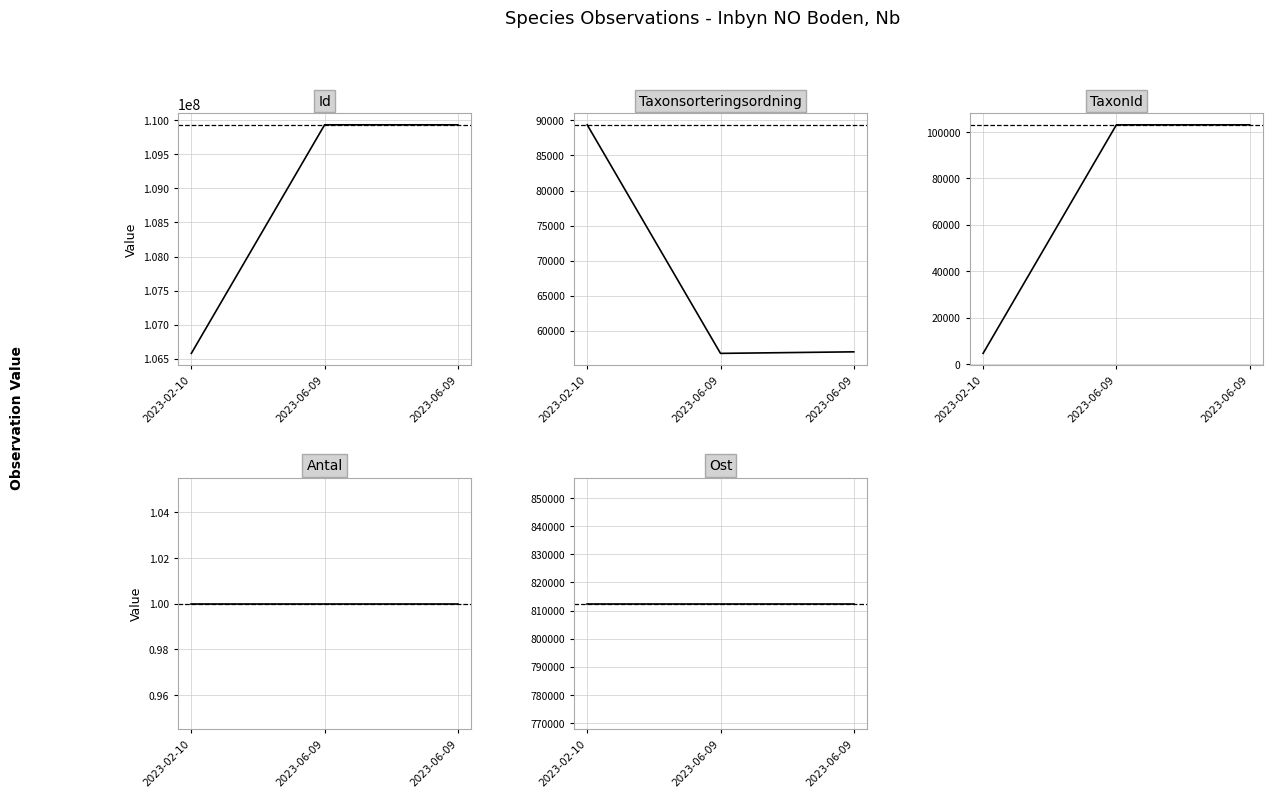

Reading left to right, transcribe all the data shown in this chart.

Id: 106579022.0	109933667.0	109933693.0
Taxonsorteringsordning: 89376.0	56779.0	57000.0
TaxonId: 4660.0	103037.0	103051.0
Antal: 1.0	1.0	1.0
Ost: 812440.6	812440.6	812440.6